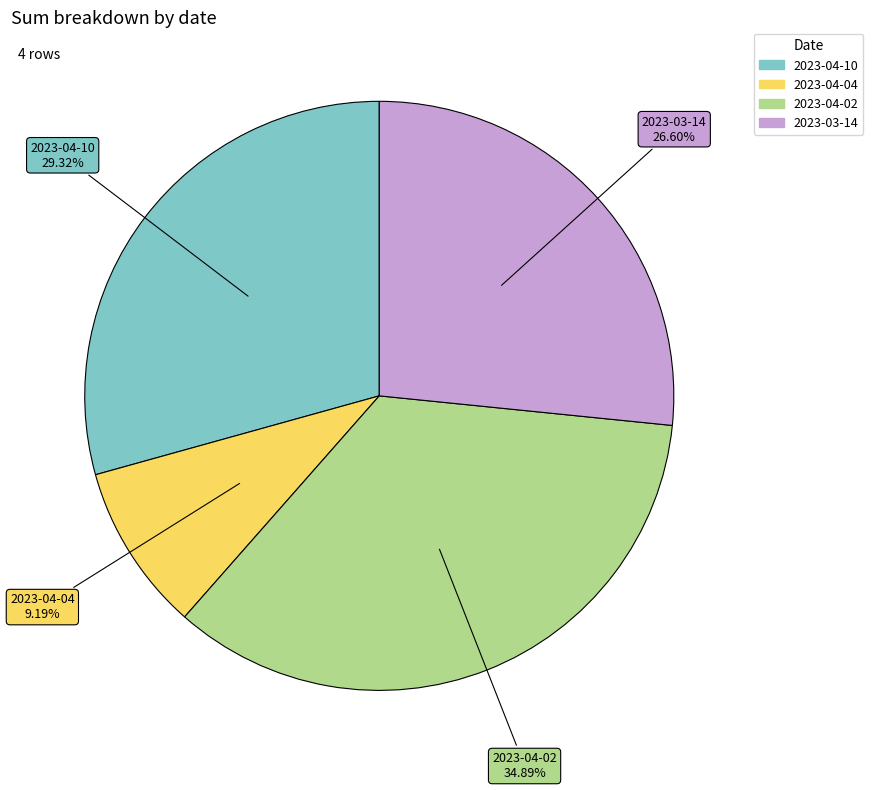

How much of the chart is everything except 2023-04-10?

70.7%